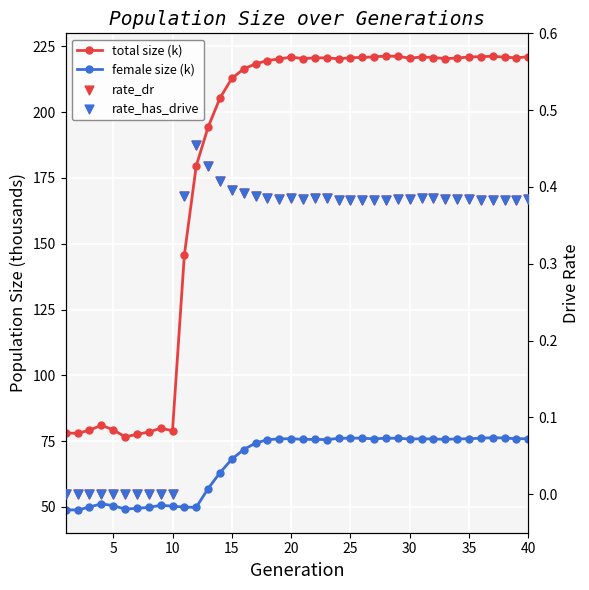

Which series contains the lowest Y value?

rate_dr